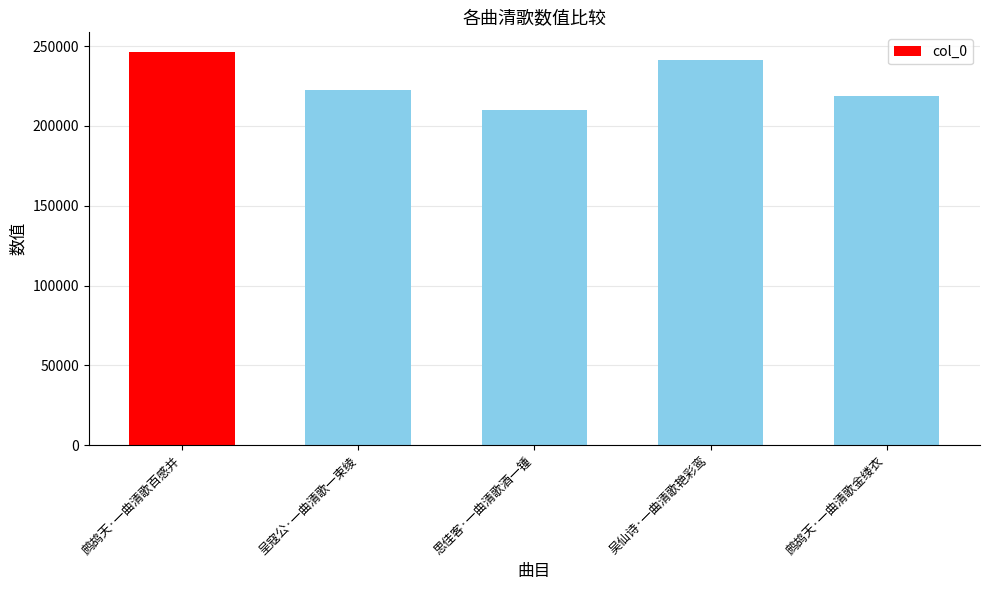

Rank the categories by value from lowest to highest.

思佳客·一曲清歌酒一锺, 鹧鸪天·一曲清歌金缕衣, 呈寇公·一曲清歌一束绫, 吴仙诗·一曲清歌艳彩鸾, 鹧鸪天·一曲清歌百感并